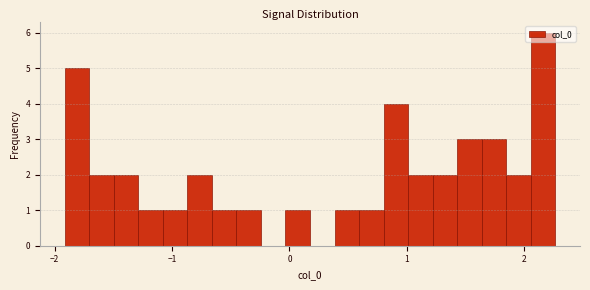

Read against the x-axis, roughly where is the centre of the tallest bar?

2.2